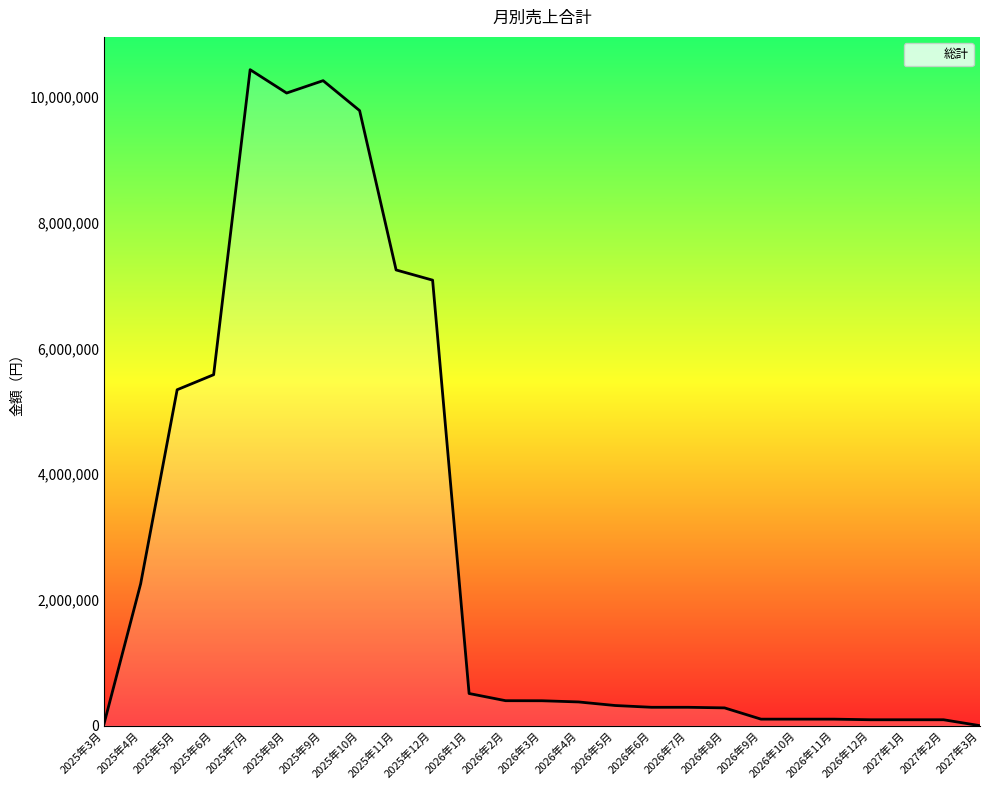

Is it true that the value at 2026年7月 is 292485?

True